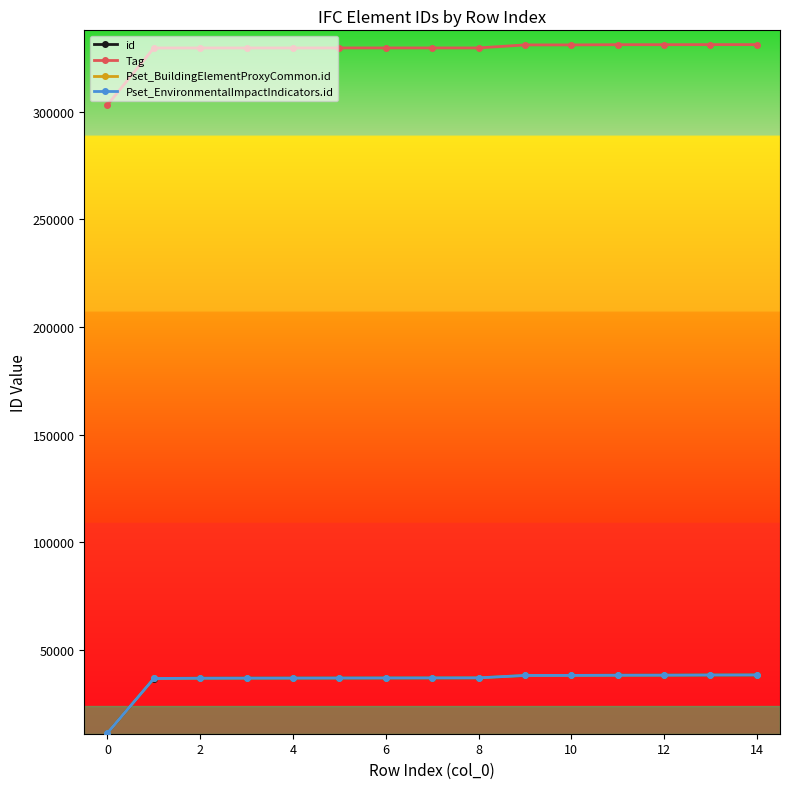

Which series has the widest spread of values?

Tag